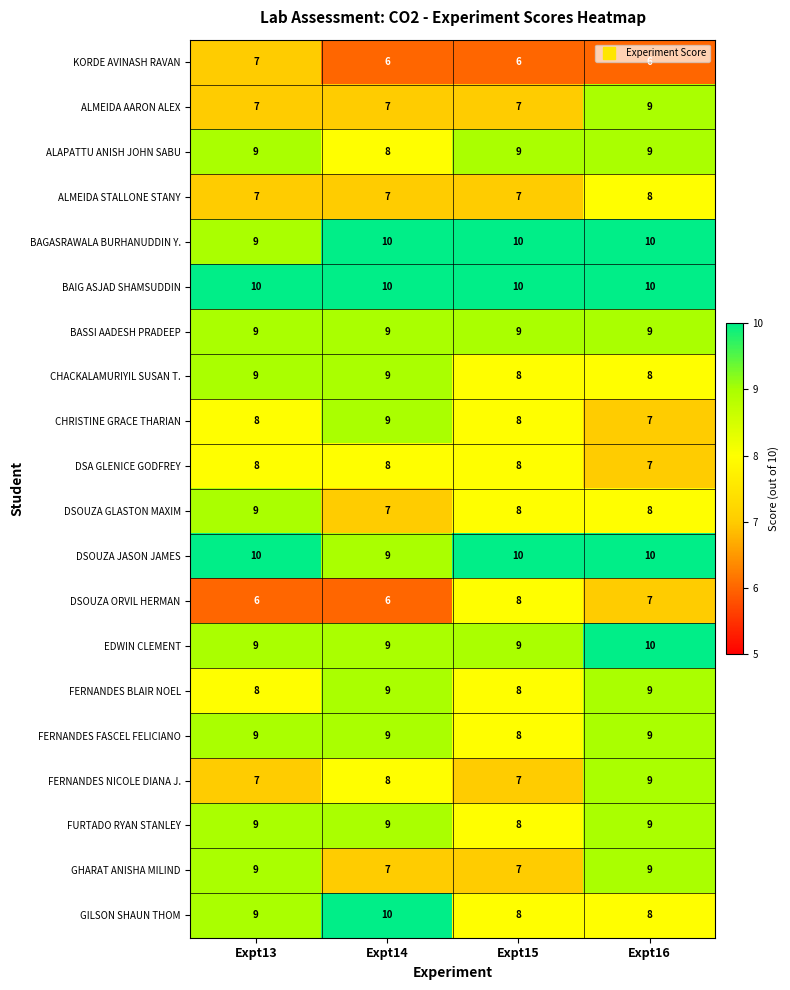

Read the DSOUZA GLASTON MAXIM value at Expt13.

9